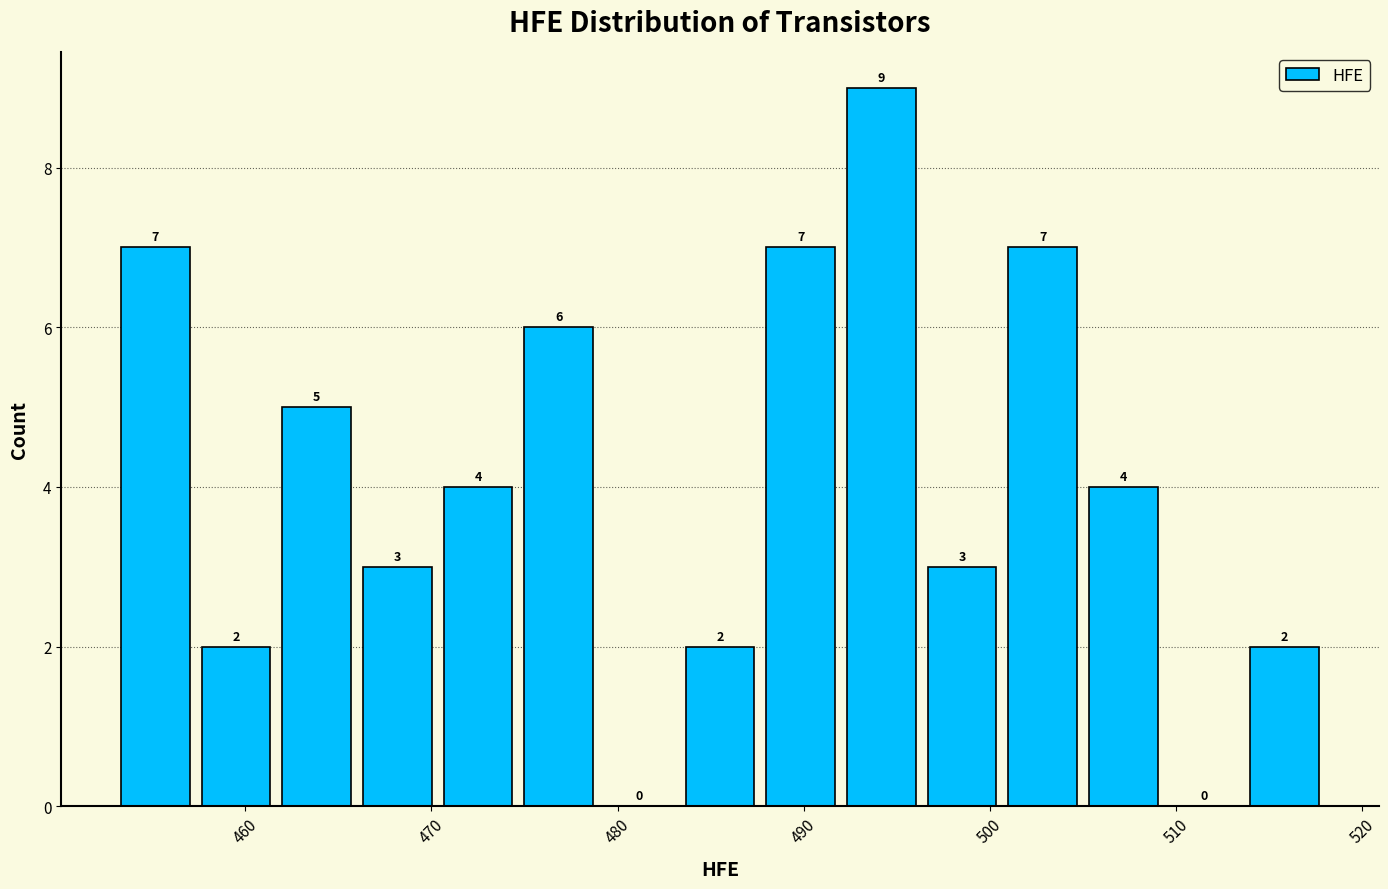

Which range on the x-axis has the tallest bar?

492 to 496